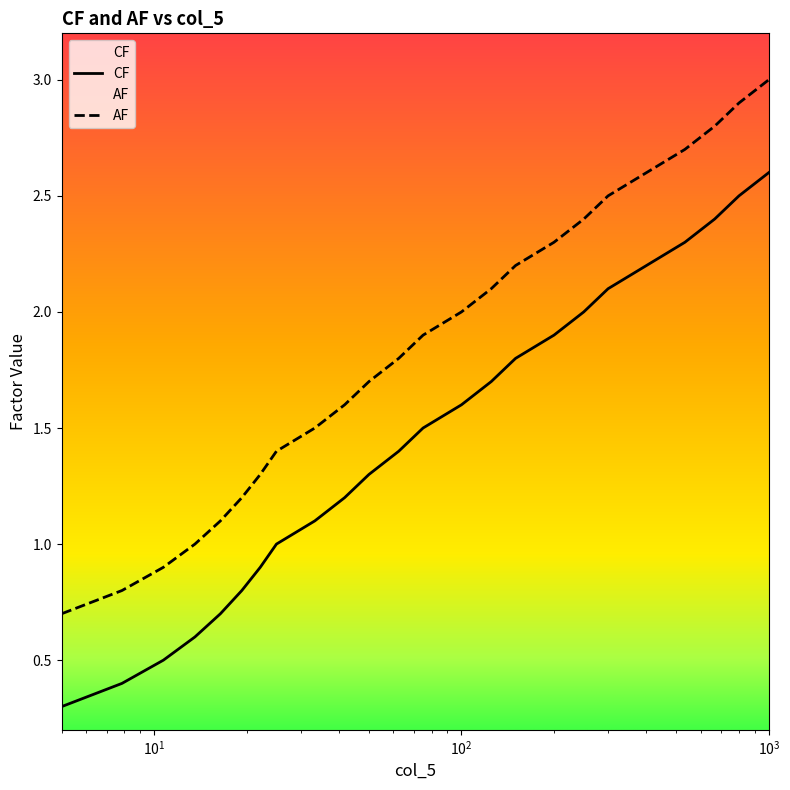

What is the value of the CF point at the 14th from the left?

1.6